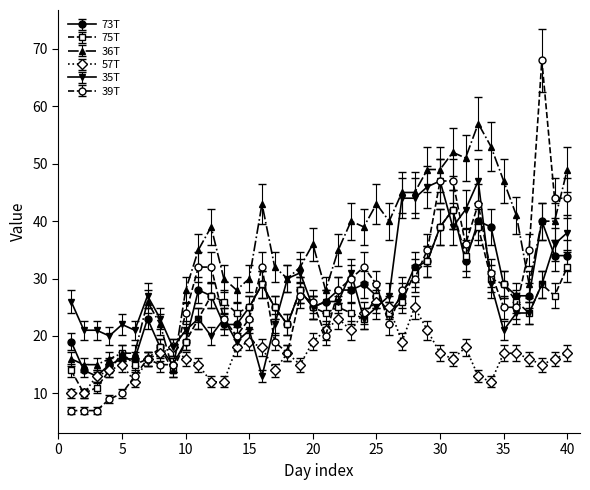

Which series has the largest total across all categories?

36T